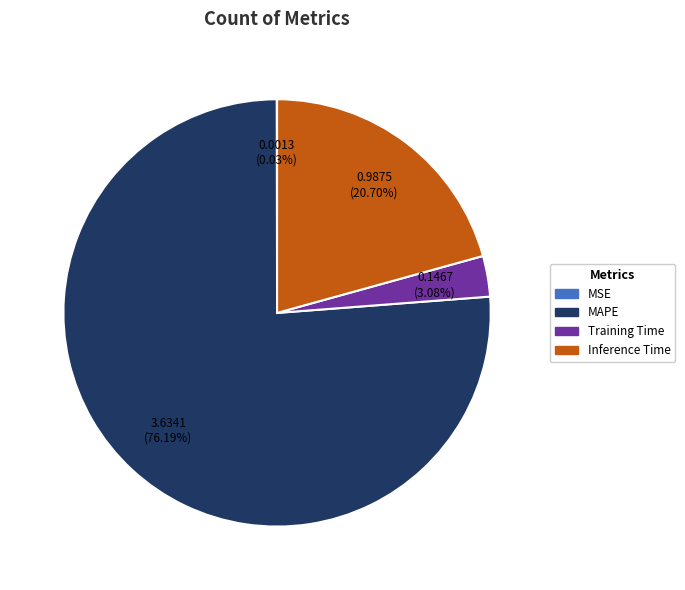

What portion of the pie excludes Training Time?

96.9%